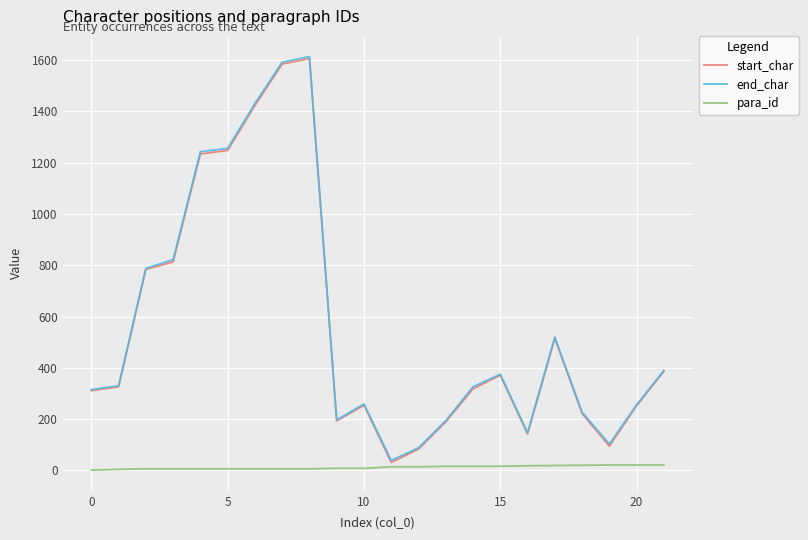

What is the maximum value shown in the chart?

1614